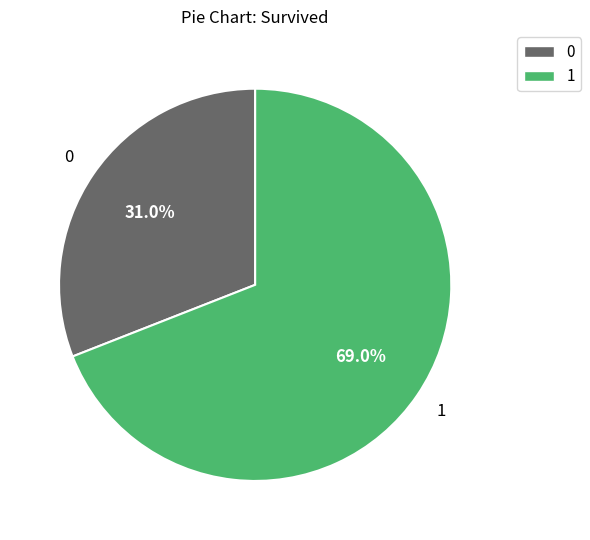

Count the number of slices in the pie.

2